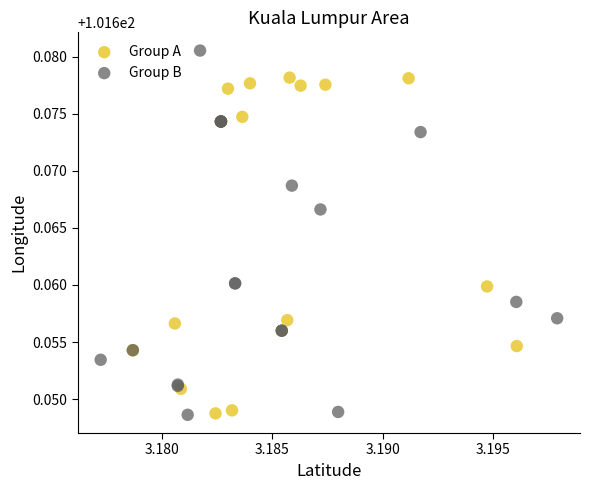

Which series has the widest spread of Y values?

Group B